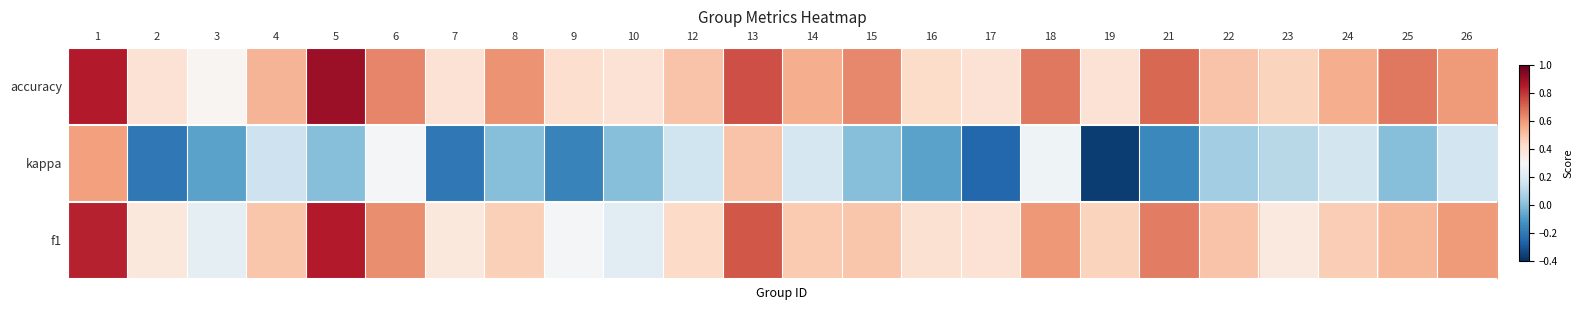

Reading right to left, what are all the values shown in this chart?

f1: 26=0.6	25=0.5	24=0.5	23=0.4	22=0.5	21=0.7	19=0.5	18=0.6	17=0.4	16=0.4	15=0.5	14=0.5	13=0.7	12=0.4	10=0.2	9=0.3	8=0.5	7=0.4	6=0.6	5=0.9	4=0.5	3=0.2	2=0.4	1=0.8
kappa: 26=0.2	25=0.0	24=0.2	23=0.1	22=0.1	21=-0.2	19=-0.4	18=0.3	17=-0.2	16=-0.1	15=0.0	14=0.2	13=0.5	12=0.2	10=0.0	9=-0.2	8=0.0	7=-0.2	6=0.3	5=0.0	4=0.2	3=-0.1	2=-0.2	1=0.6
accuracy: 26=0.6	25=0.7	24=0.6	23=0.5	22=0.5	21=0.7	19=0.4	18=0.7	17=0.4	16=0.4	15=0.6	14=0.6	13=0.8	12=0.5	10=0.4	9=0.4	8=0.6	7=0.4	6=0.6	5=0.9	4=0.5	3=0.3	2=0.4	1=0.9